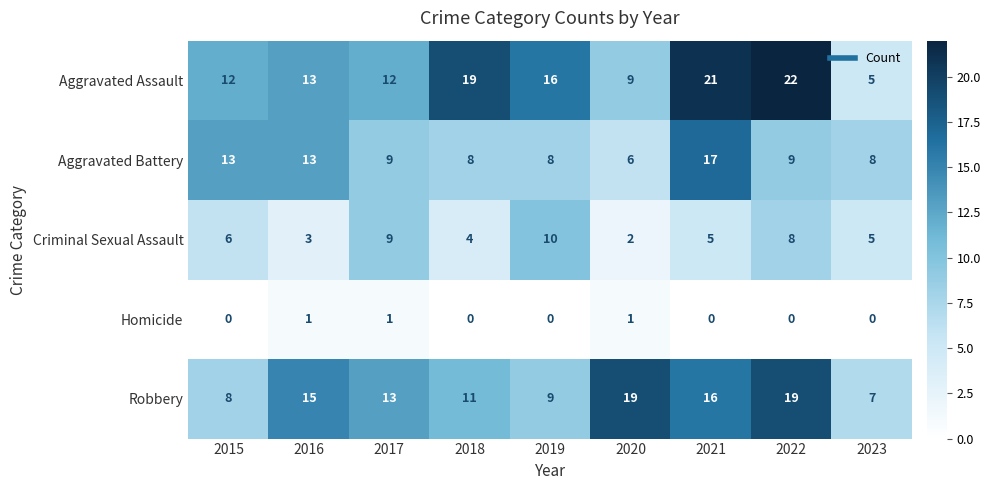

The value of Aggravated Assault at 2020 is 9. True or false?

True